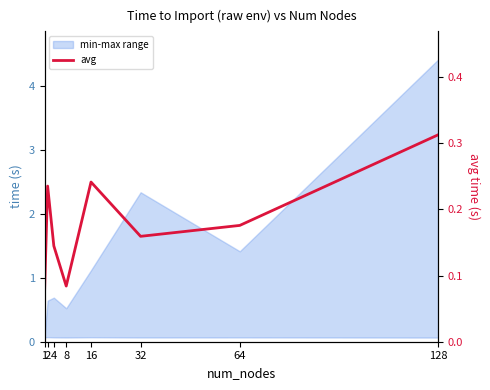

What is the change in value from 1 to 64?

+0.1